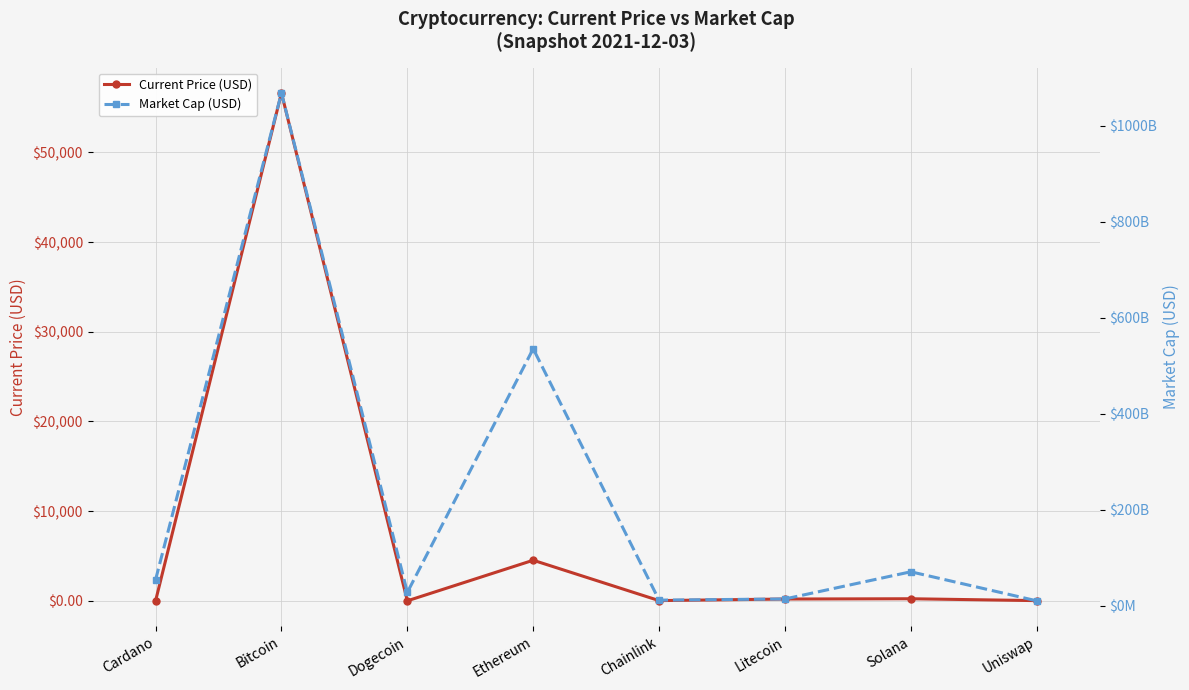

True or false: Current Price (USD) and Market Cap (USD) cross at least once.

False